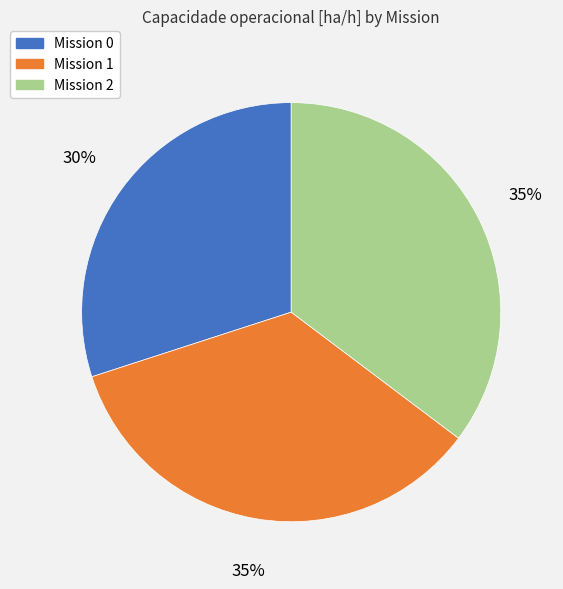

To the nearest percent, what percentage of the pie is Mission 0?

30%